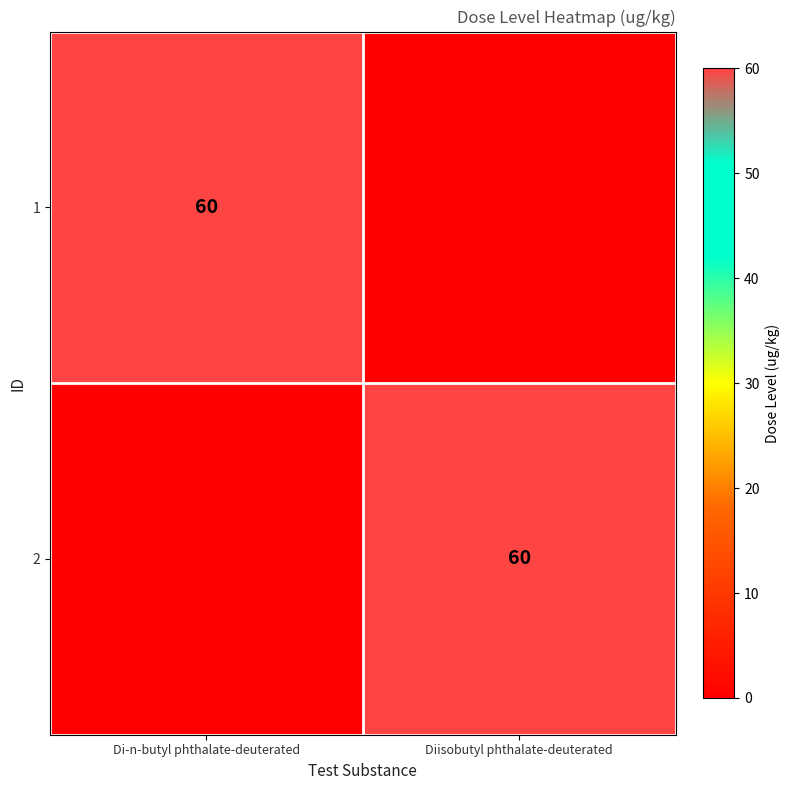

Is it true that 2 equals 60 at Diisobutyl phthalate-deuterated?

True